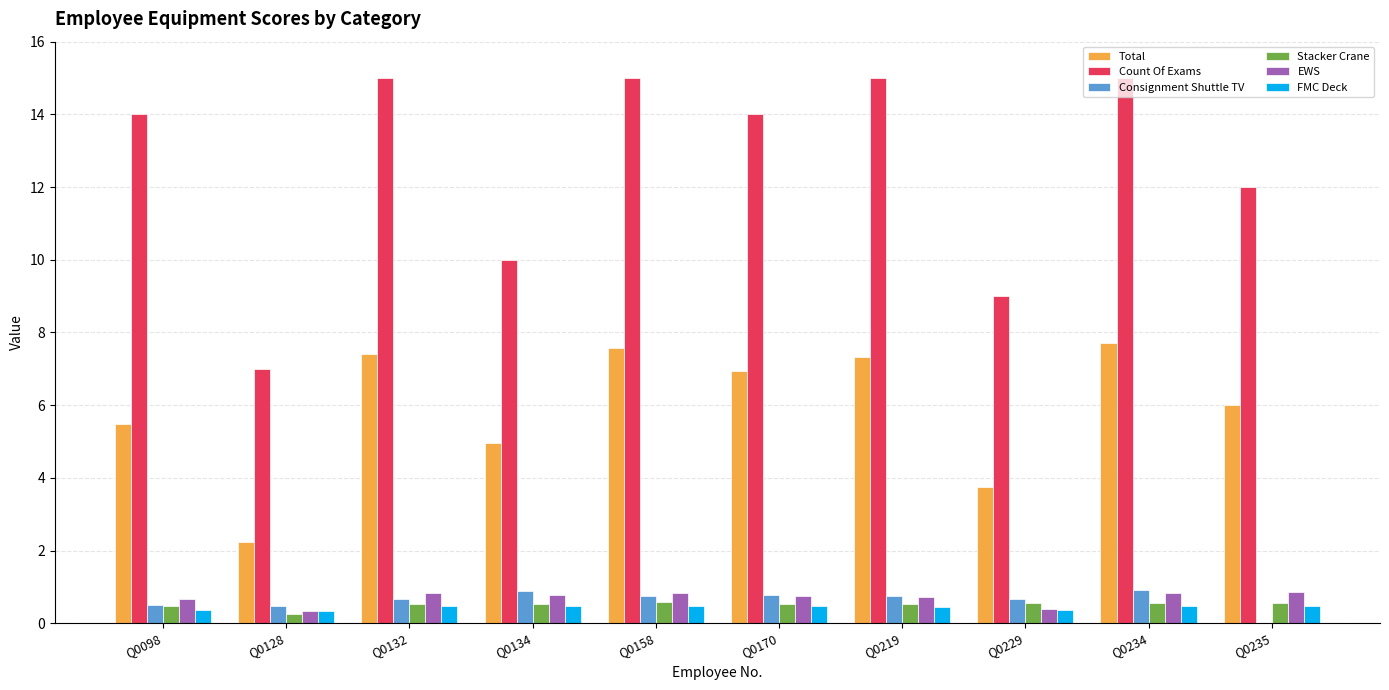

Which series has the largest range (max minus min)?

Count Of Exams